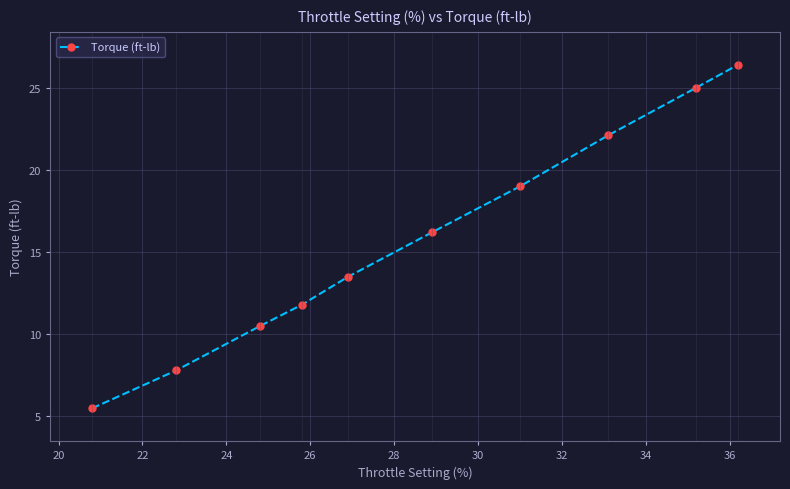

What is the value of the 4th point from the left?

11.8